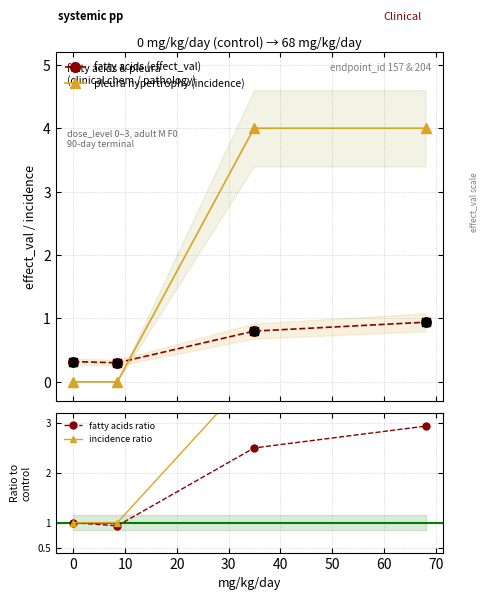

Which series has the widest spread of Y values?

pleura hypertrophy (incidence)